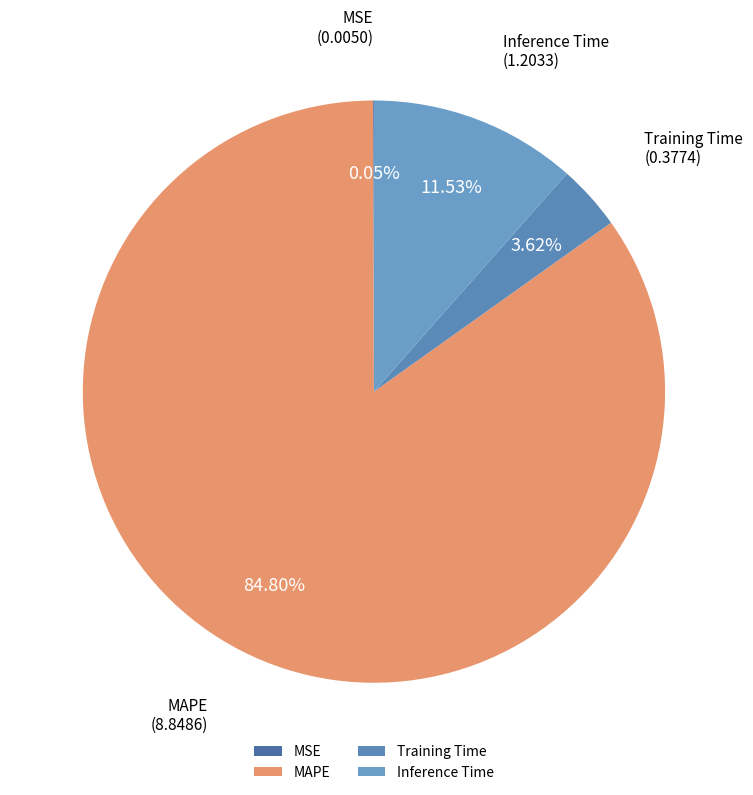

What is the largest slice in the pie chart?

MAPE